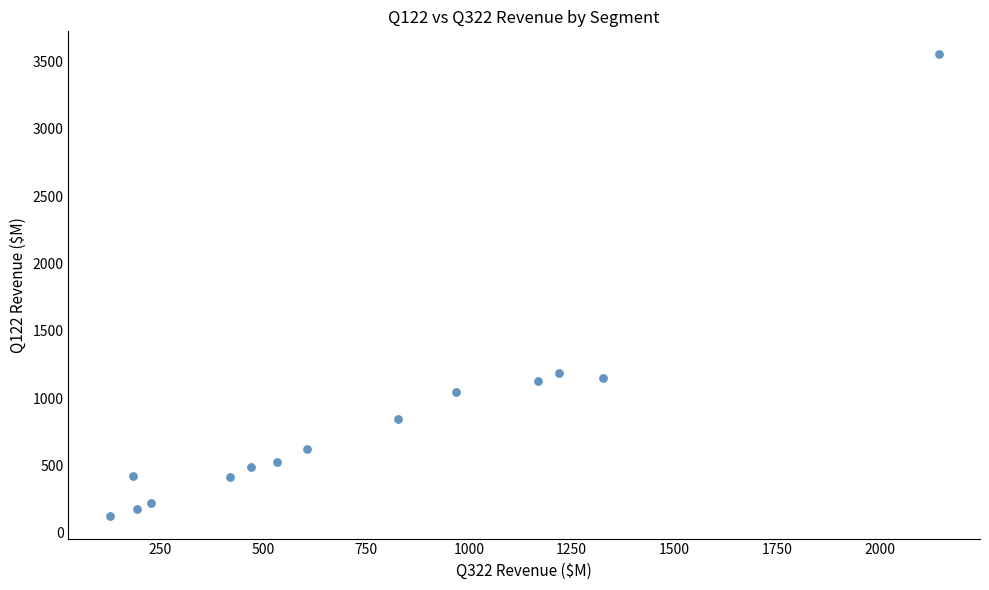

What is the range of Y values (max minus min)?

3426